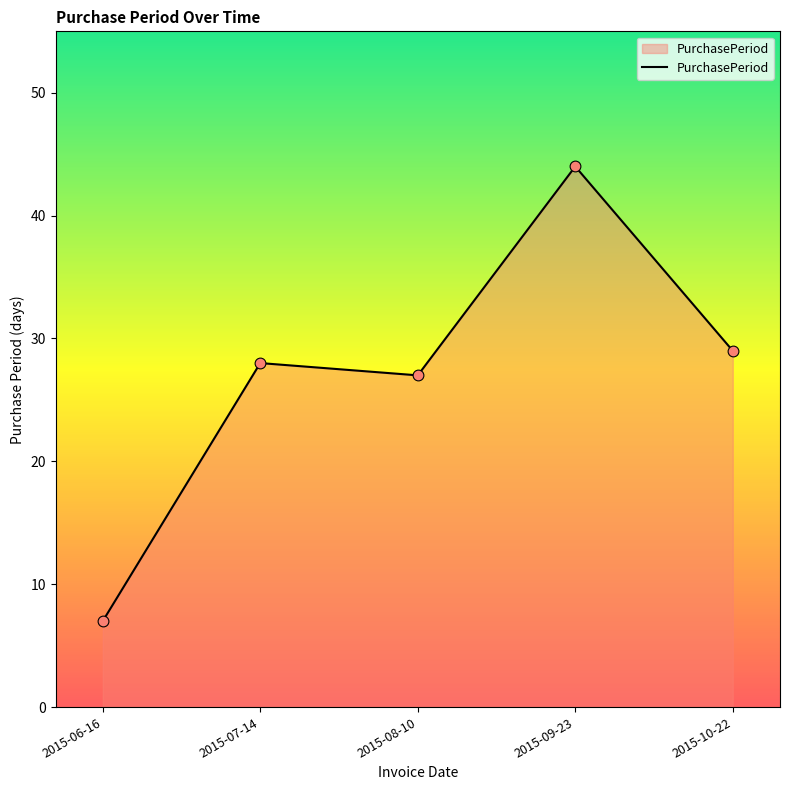

Which has a higher value, 2015-09-23 or 2015-07-14?

2015-09-23